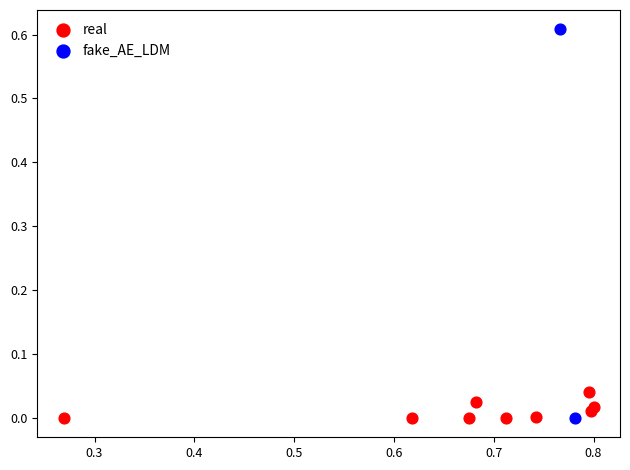

Which series reaches the maximum Y coordinate?

fake_AE_LDM